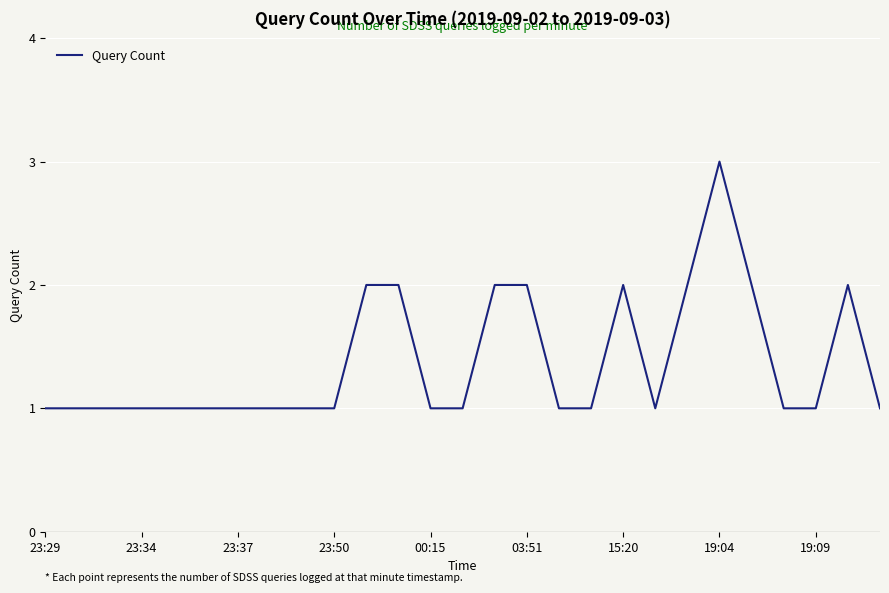

What is the greatest value displayed?

3